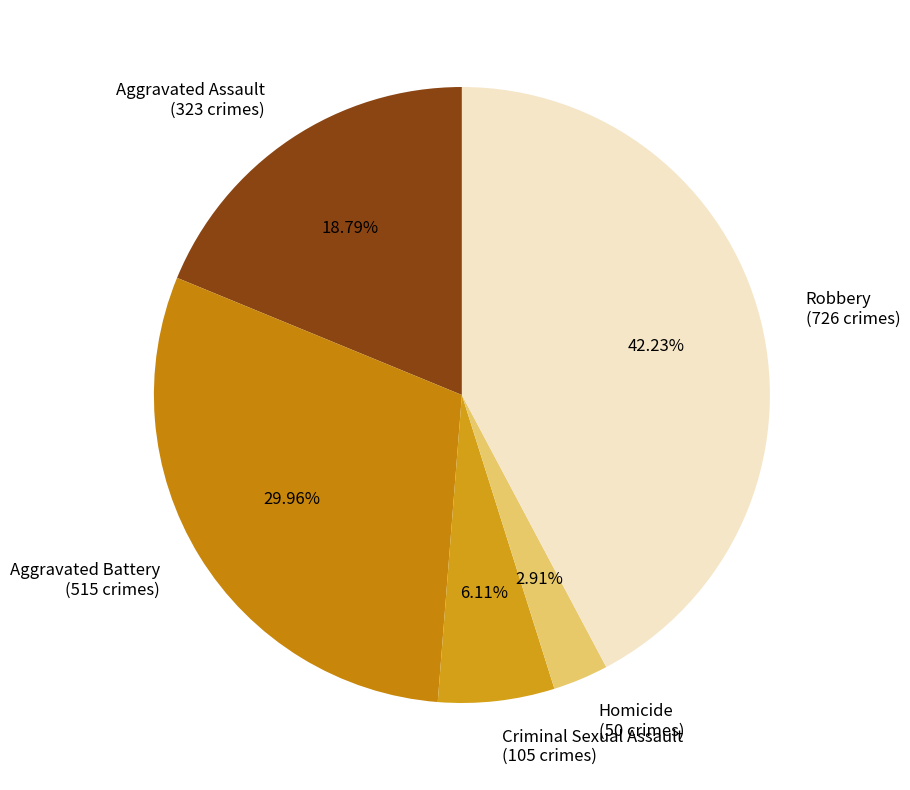

Which slice is the smallest?

Homicide